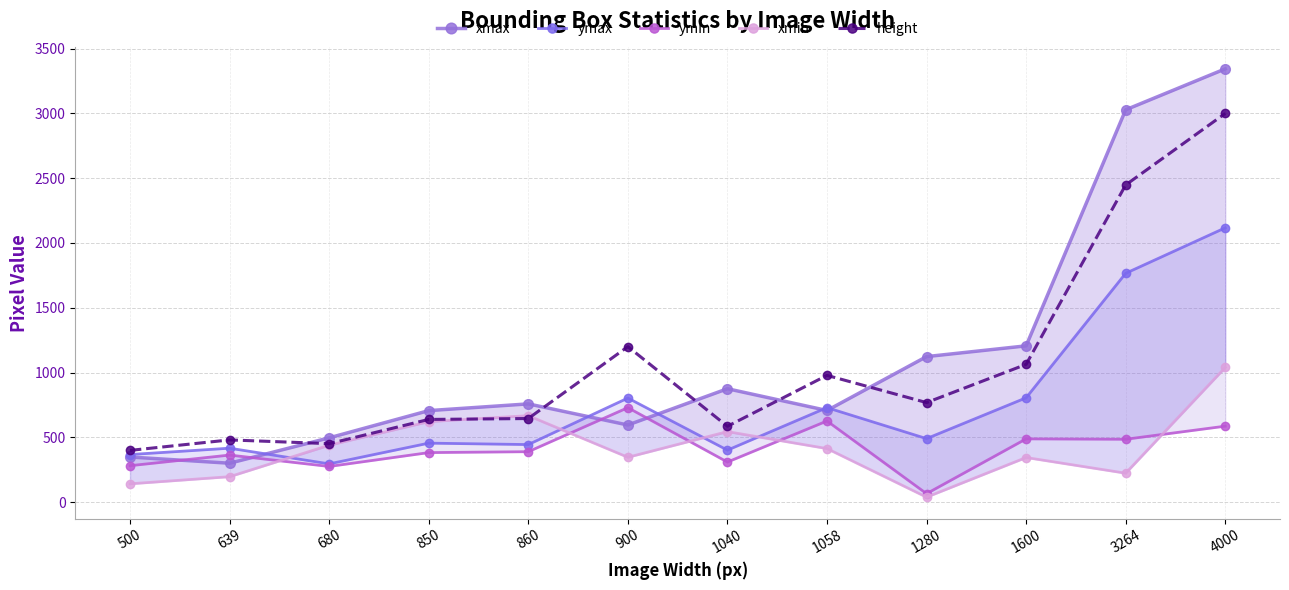

True or false: xmax and xmin intersect in this chart.

False